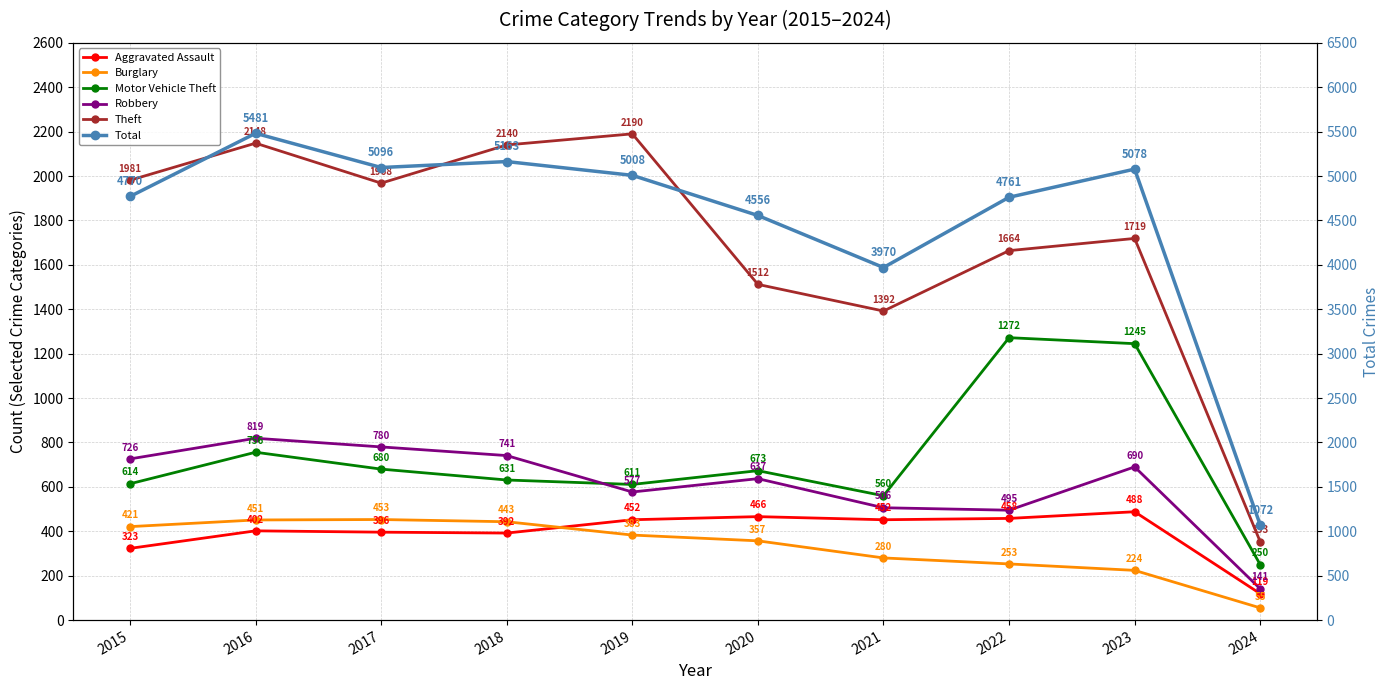

The Total series shows 7615 at 2015. True or false?

False